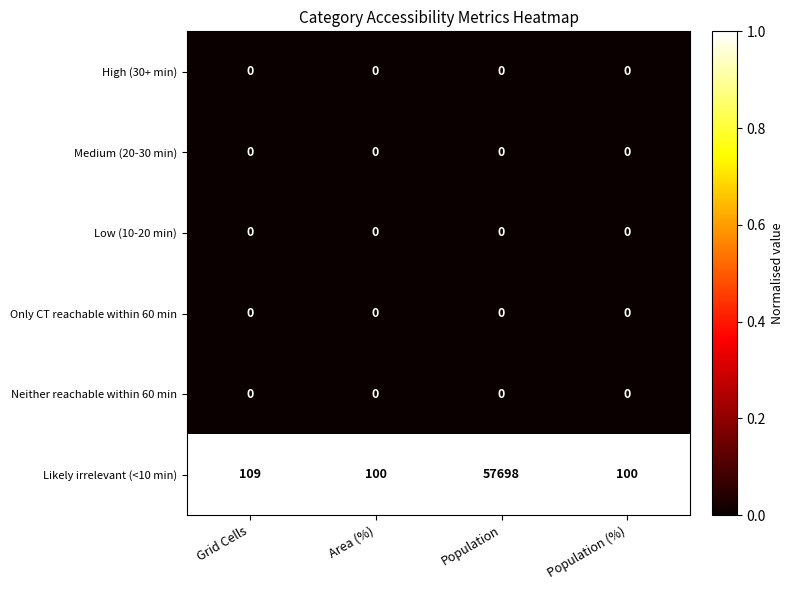

True or false: Low (10-20 min) has a value of 0 at Population (%).

True